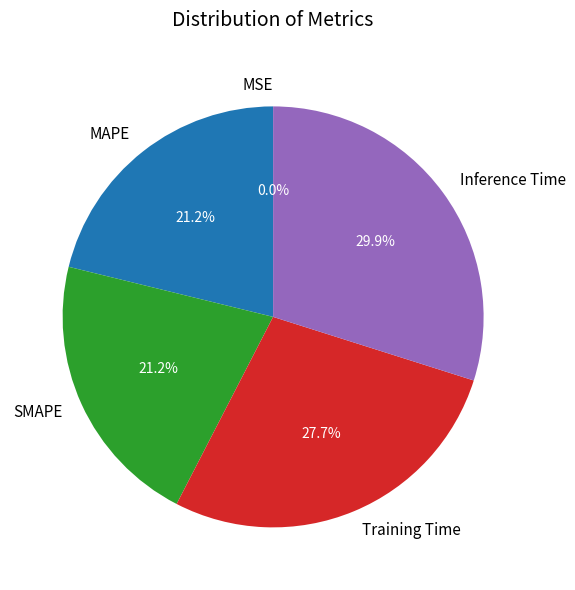

The Training Time slice represents 41% of the pie. True or false?

False